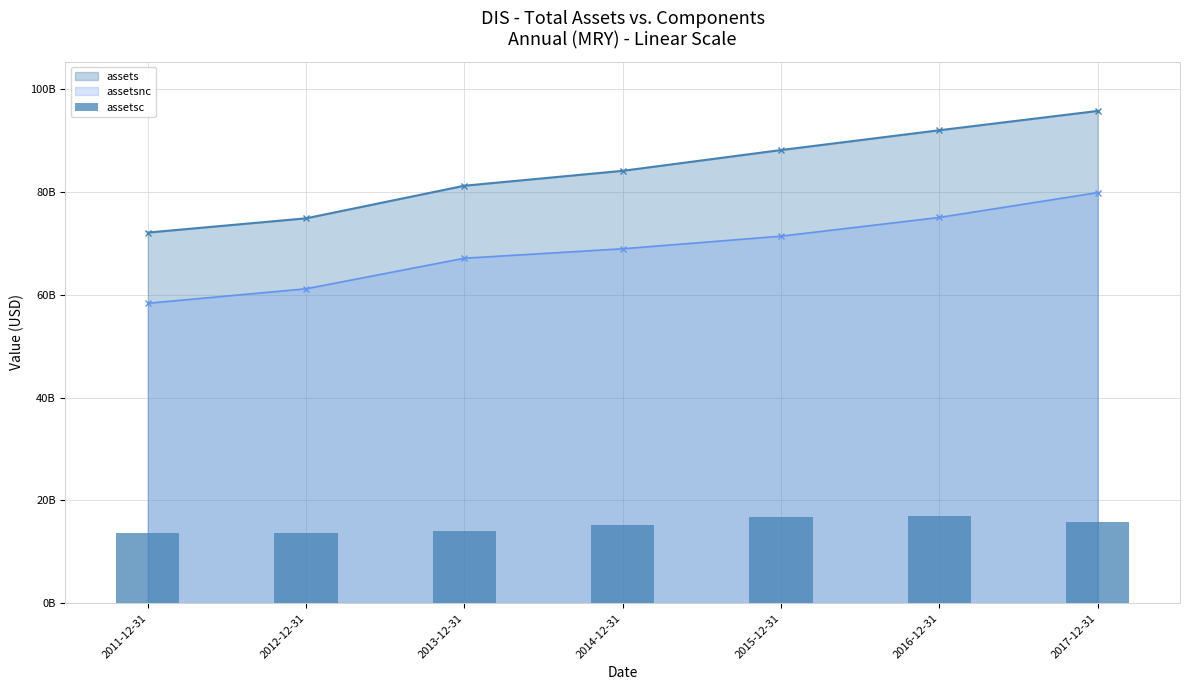

Rank the categories by assetsc value from lowest to highest.

2012-12-31, 2011-12-31, 2013-12-31, 2014-12-31, 2017-12-31, 2015-12-31, 2016-12-31